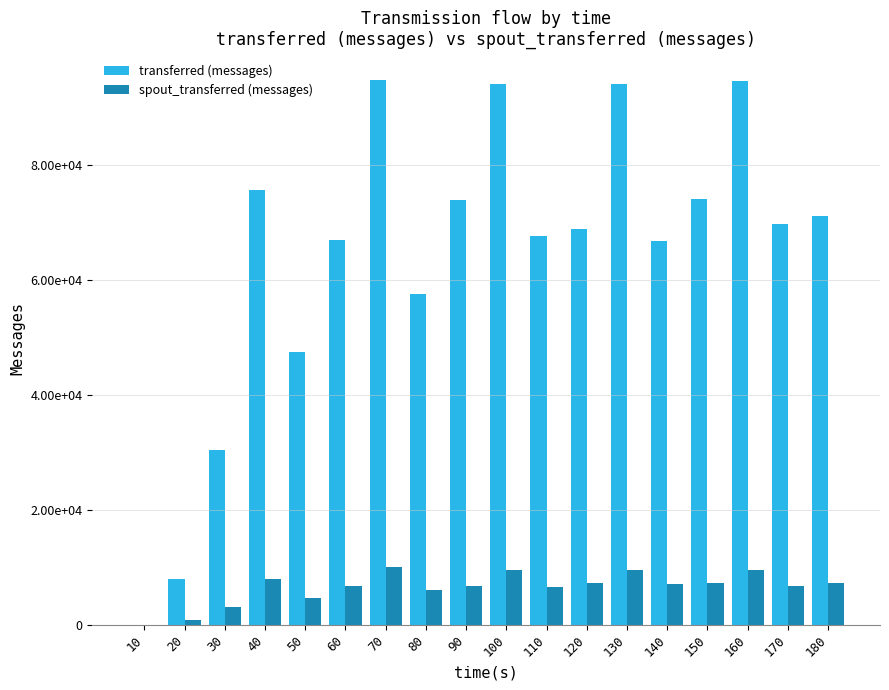

What are all the series names shown in the legend?

transferred (messages), spout_transferred (messages)